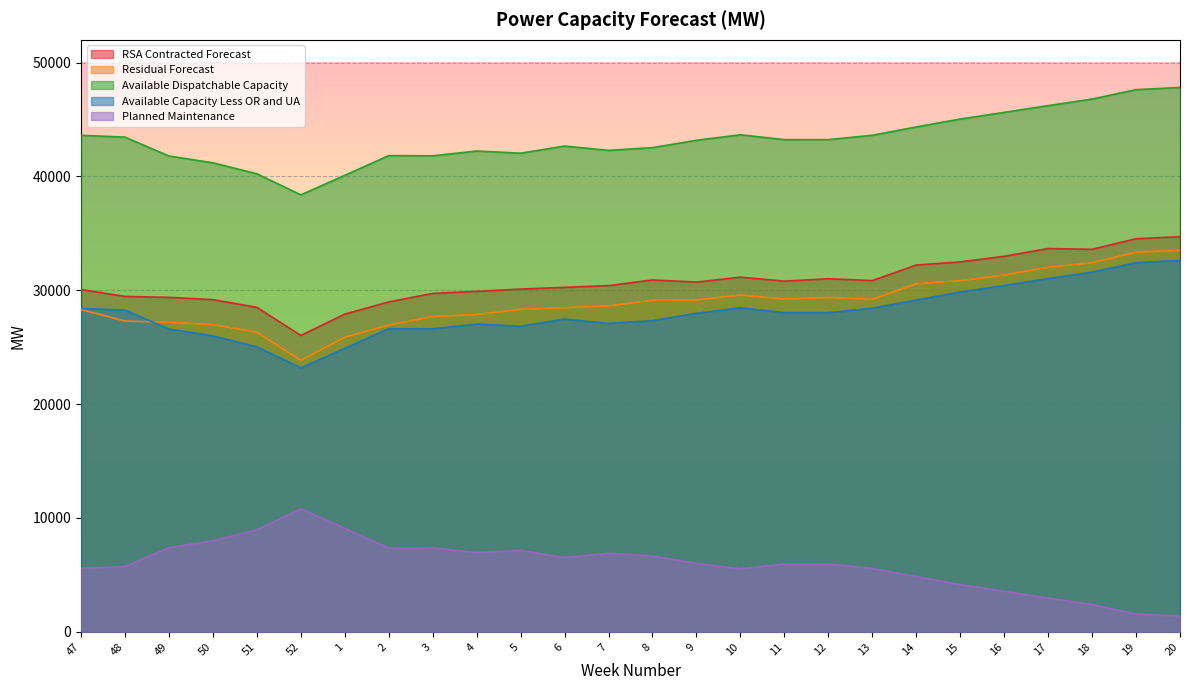

Rank the categories by RSA Contracted Forecast value from lowest to highest.

52, 1, 51, 2, 50, 49, 48, 3, 4, 47, 5, 6, 7, 9, 11, 13, 8, 12, 10, 14, 15, 16, 18, 17, 19, 20